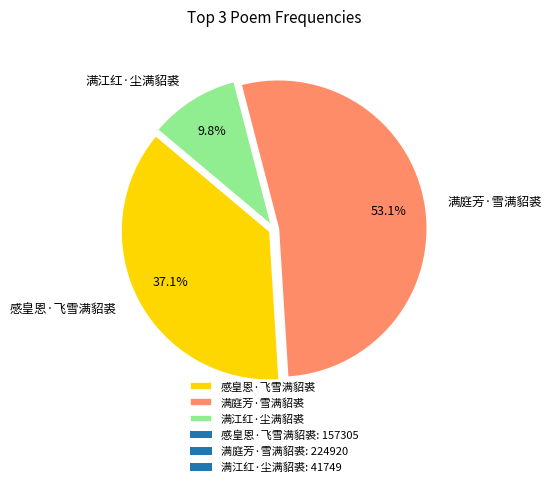

Do 满江红·尘满貂裘 and 满庭芳·雪满貂裘 together represent more than half of the pie?

Yes